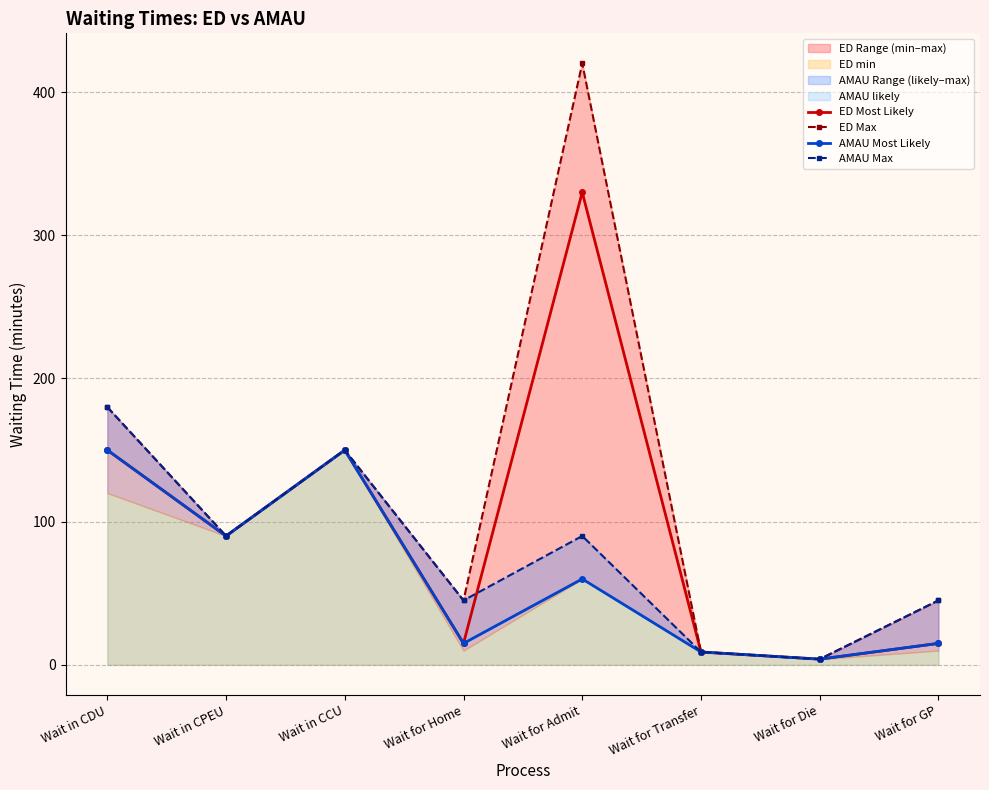

What position from the left is Wait for Admit?

5